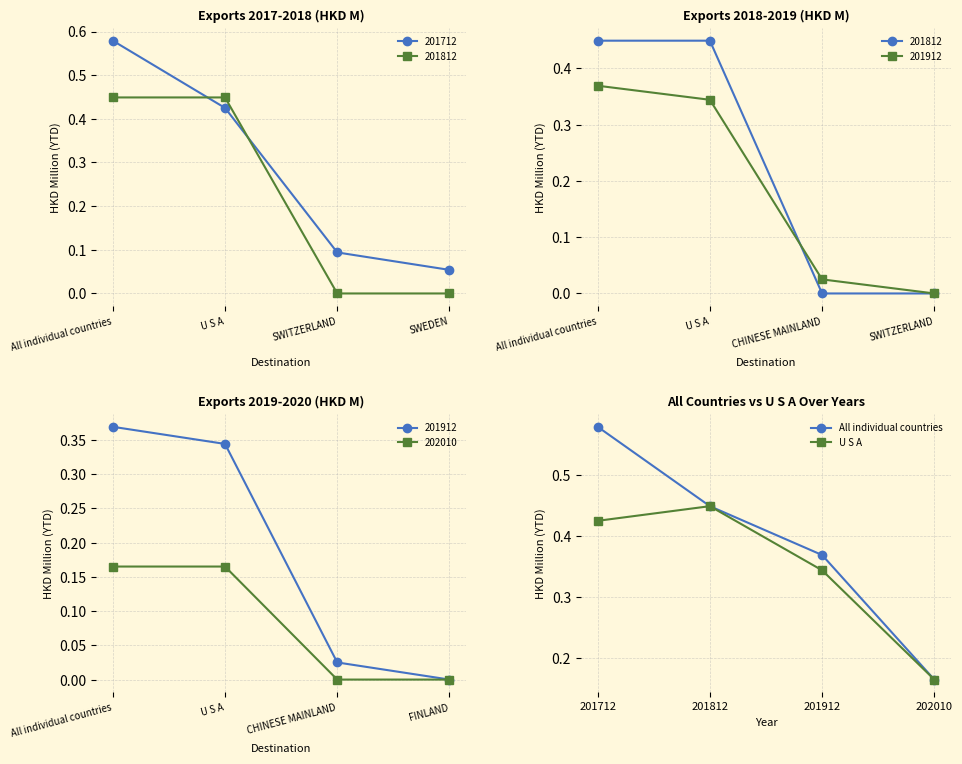

Count the All individual countries values in the range 0 to 1.

4